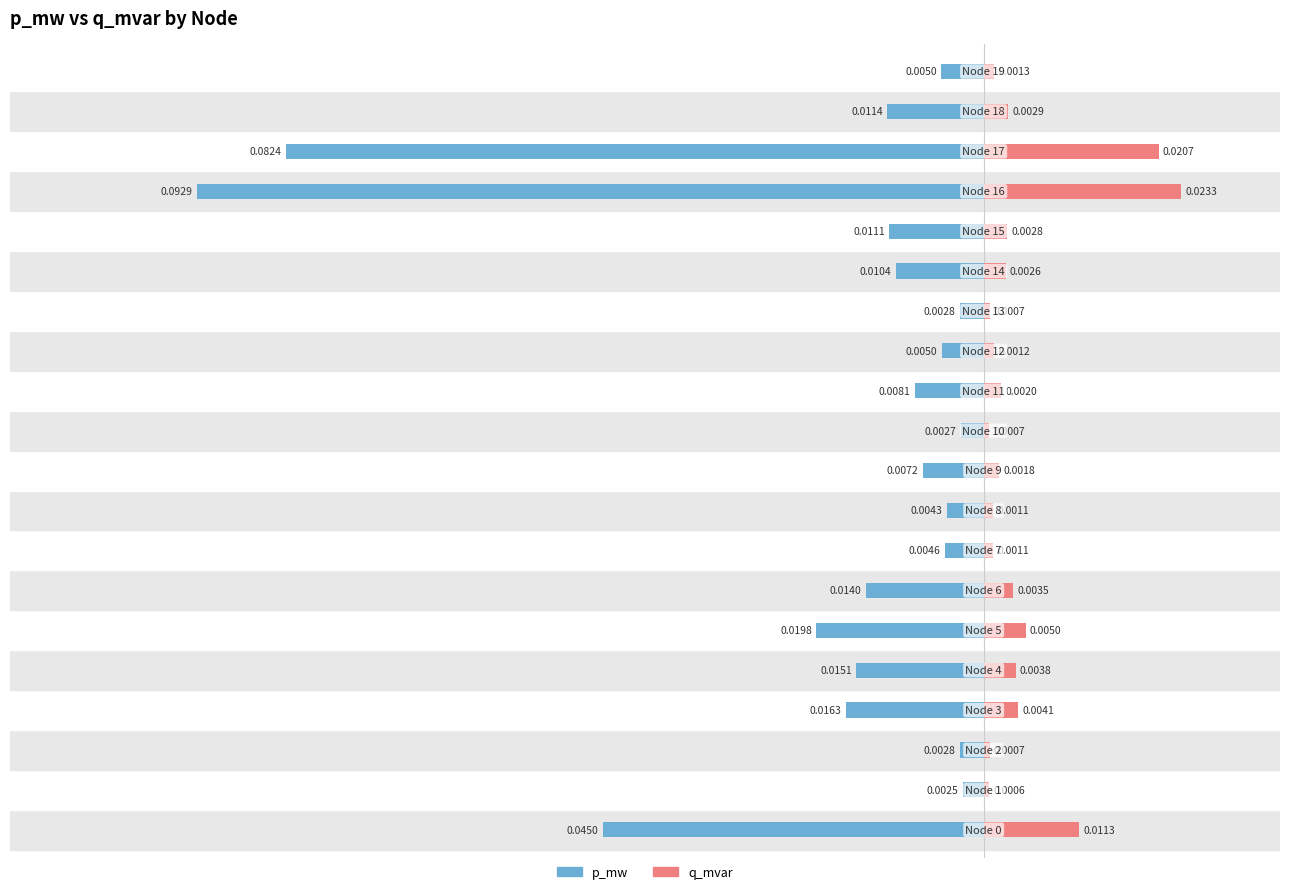

The q_mvar series shows 0.0 at 13. True or false?

False